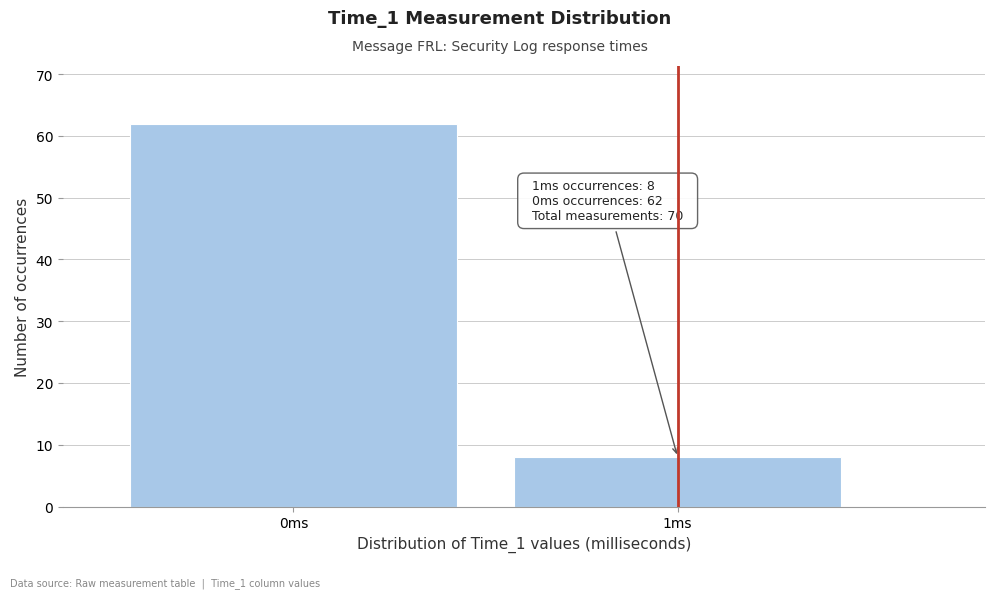

Reading right to left, what are all the values shown in this chart?

8	62